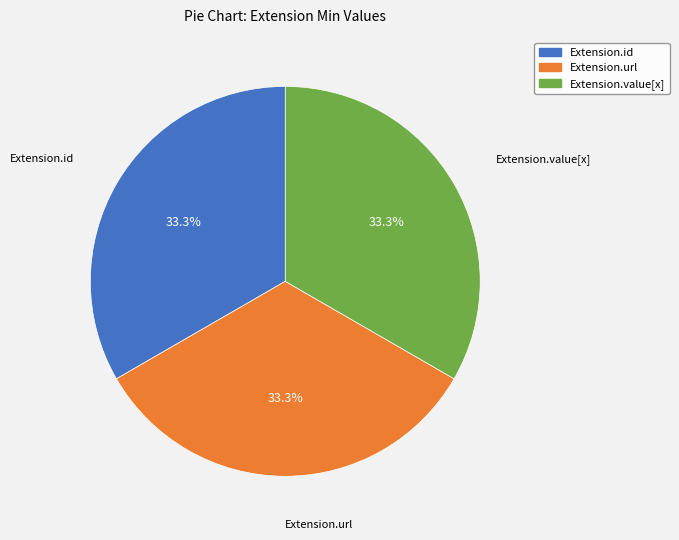

Is there any slice that represents more than half of the pie?

No